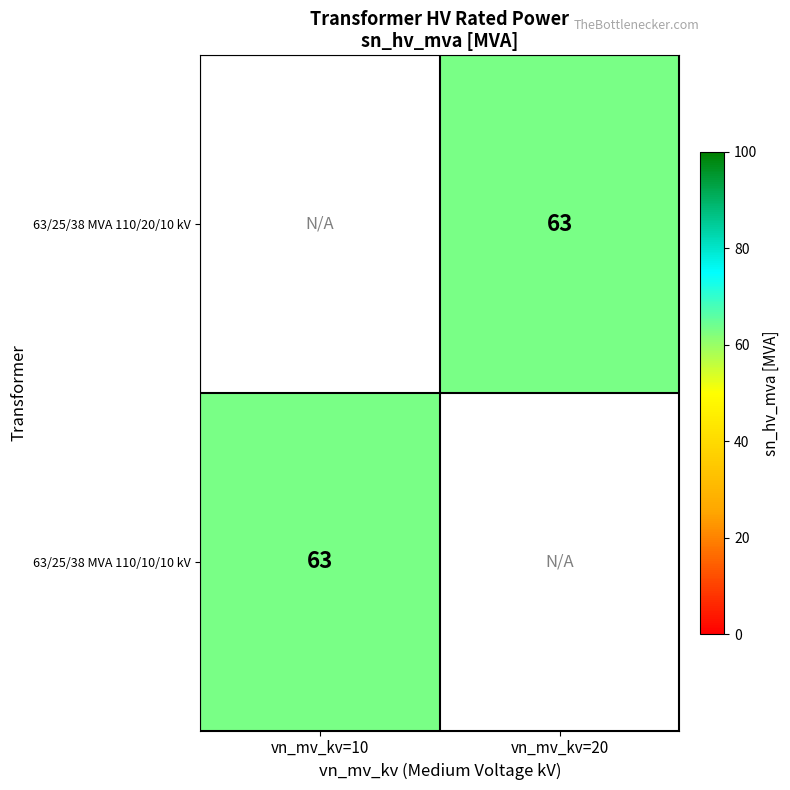

True or false: 63/25/38 MVA 110/10/10 kV has a value of 63.0 at vn_mv_kv=10.

True